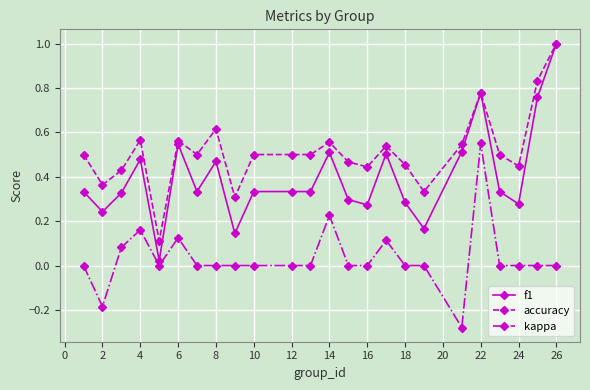

Which series has the widest spread of values?

f1